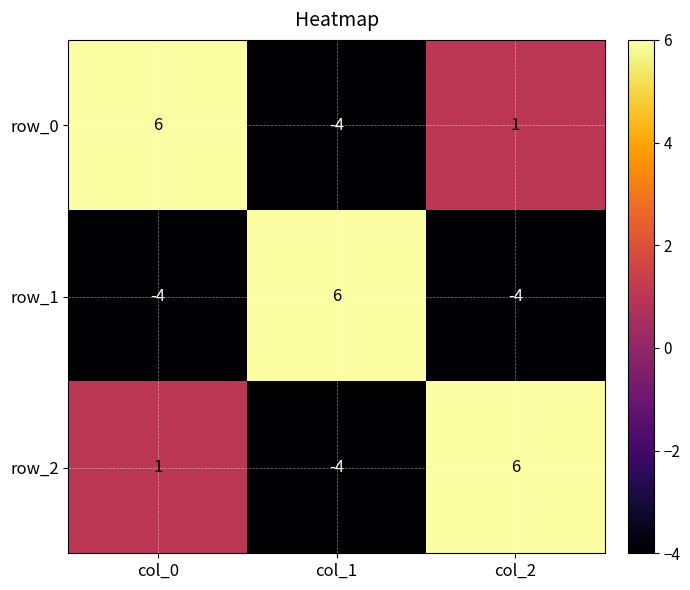

The row_0 series shows 6 at col_0. True or false?

True